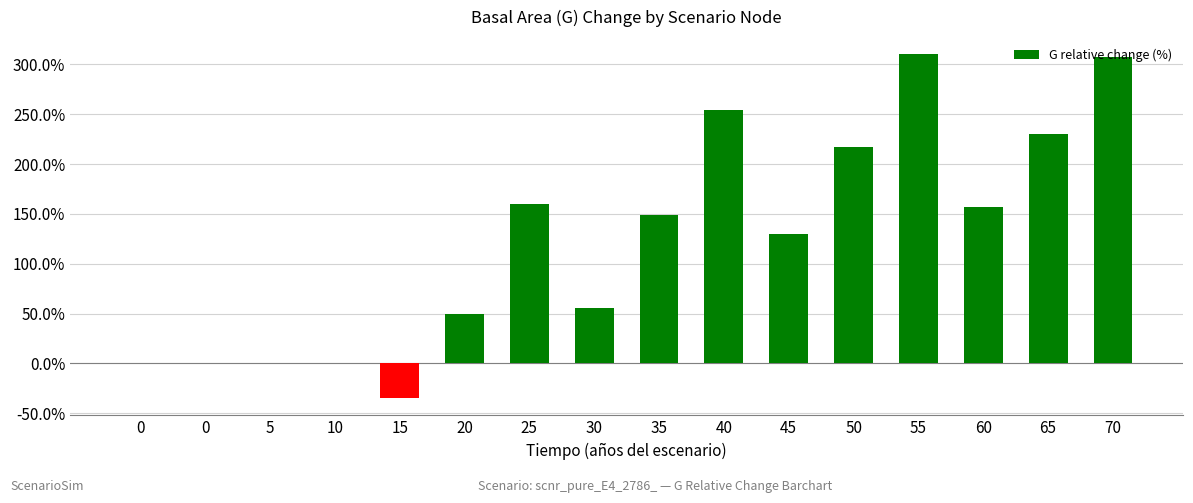

Count the number of values greater than 148.

8